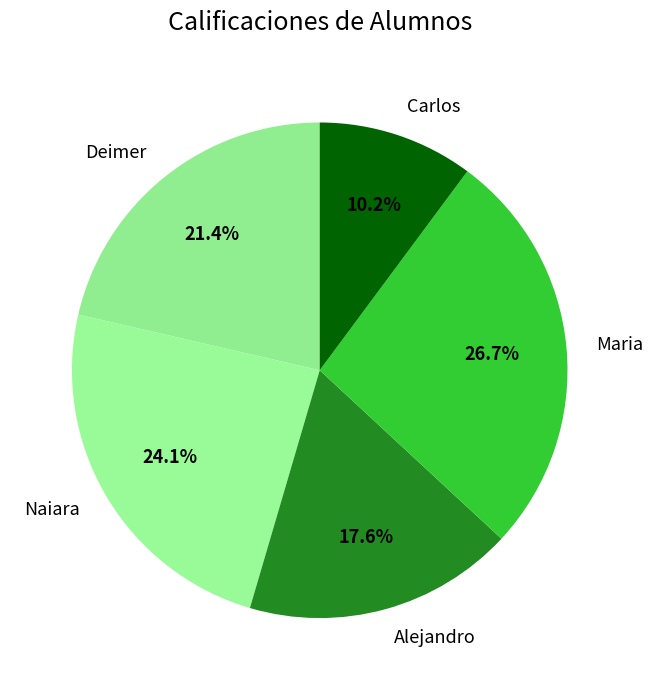

Which category has the smallest portion of the pie?

Carlos